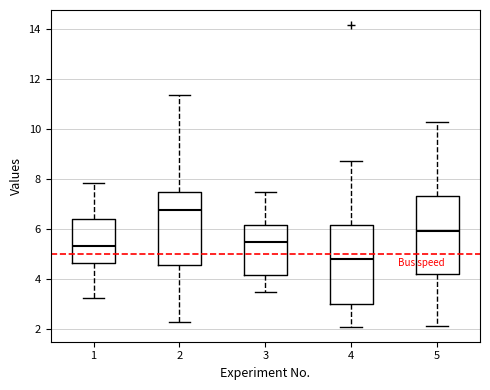

Where does the lower whisker of the box at x = 5 end on the y-axis? The values are not printed on the chart, so give them approximately, as read against the axis.

2.2